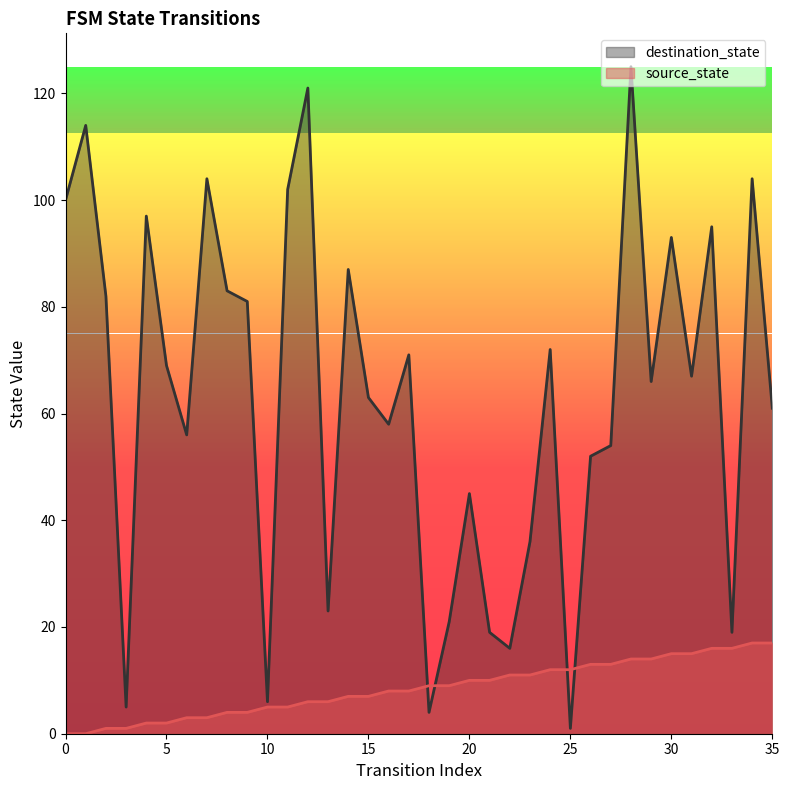

Rank the series at 1 from lowest to highest value.

source_state, destination_state